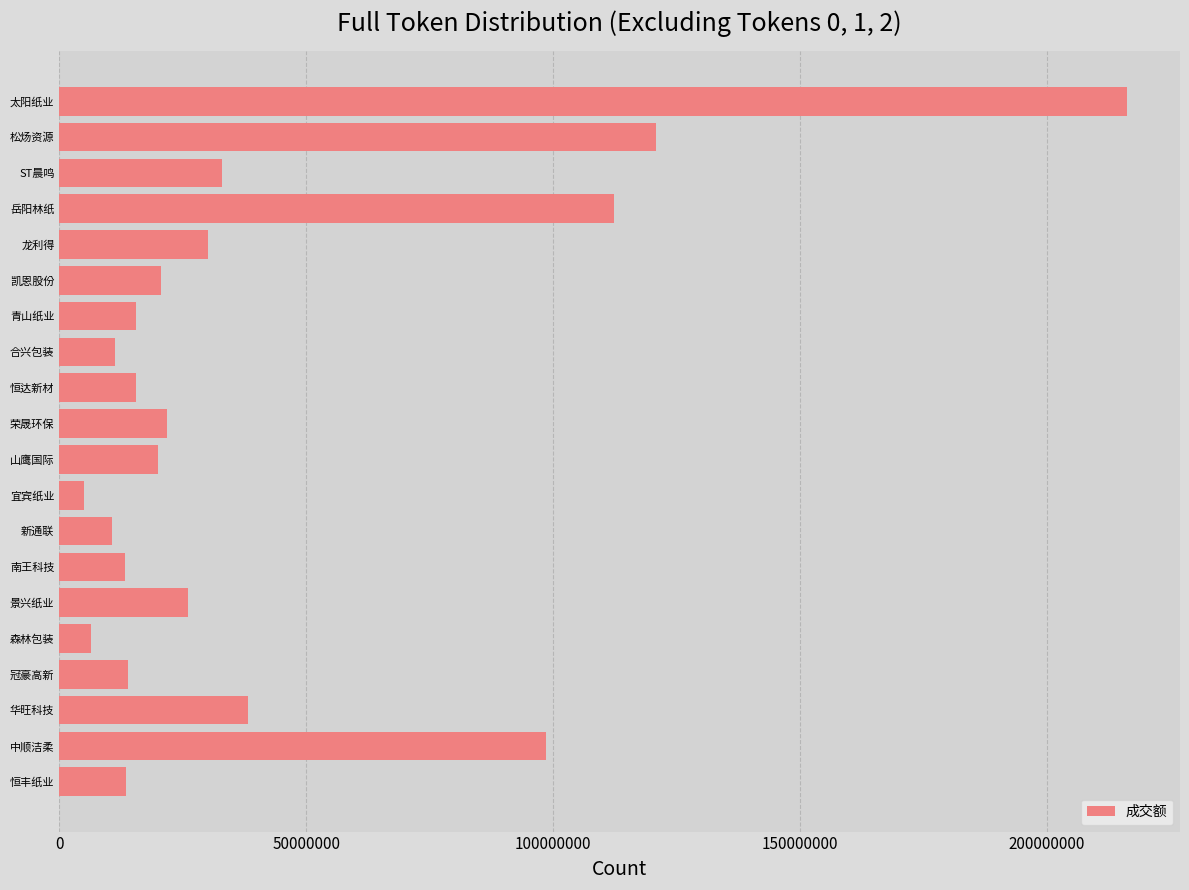

What is the difference between the second highest and second lowest values?

114426532